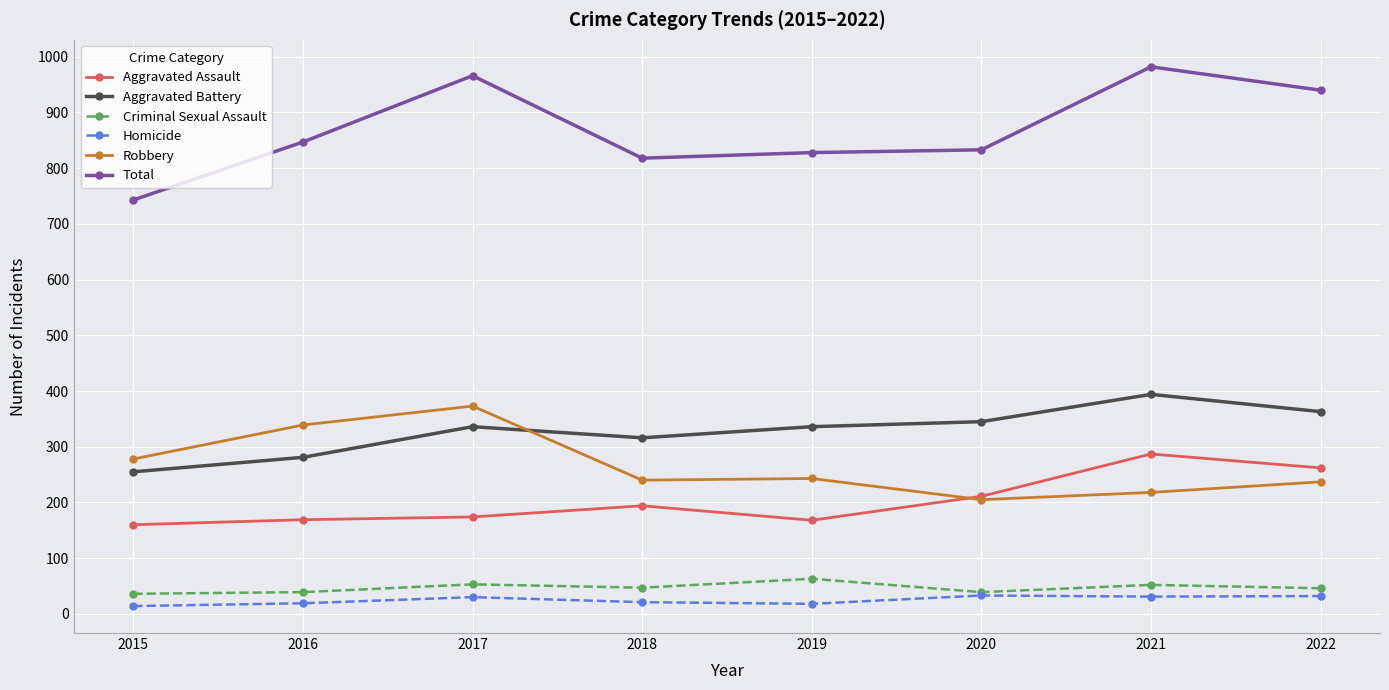

Where is the first local maximum for Total?

2017